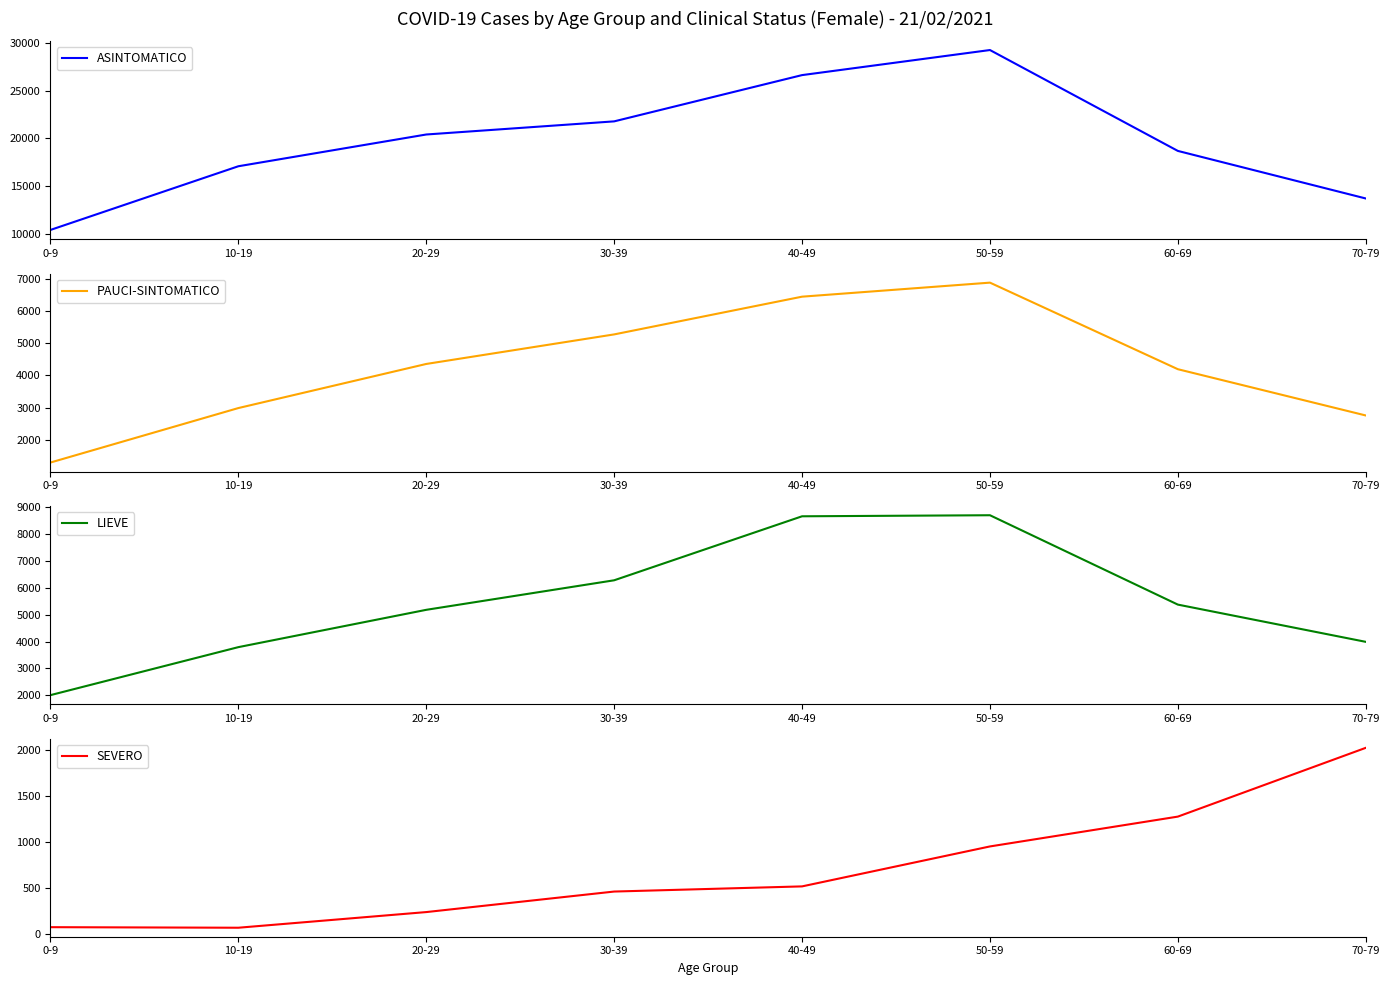

What position from the right is 20-29?

6